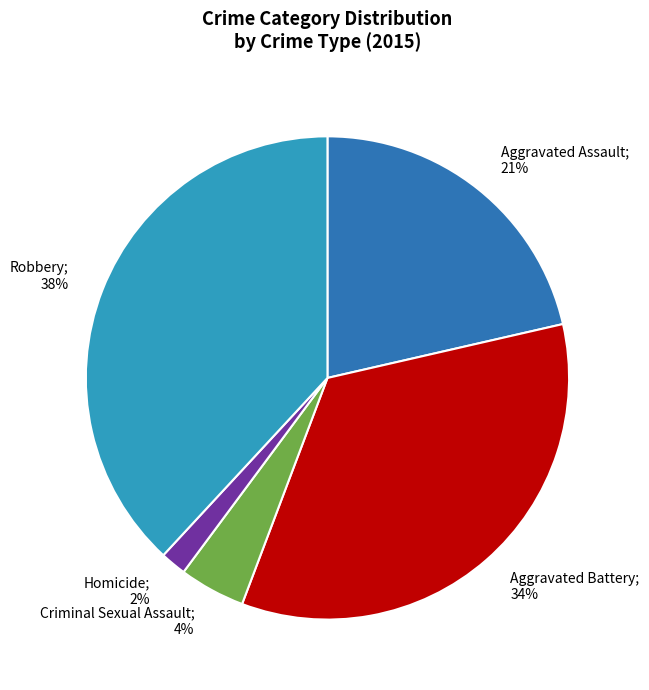

Which category has the smallest portion of the pie?

Homicide